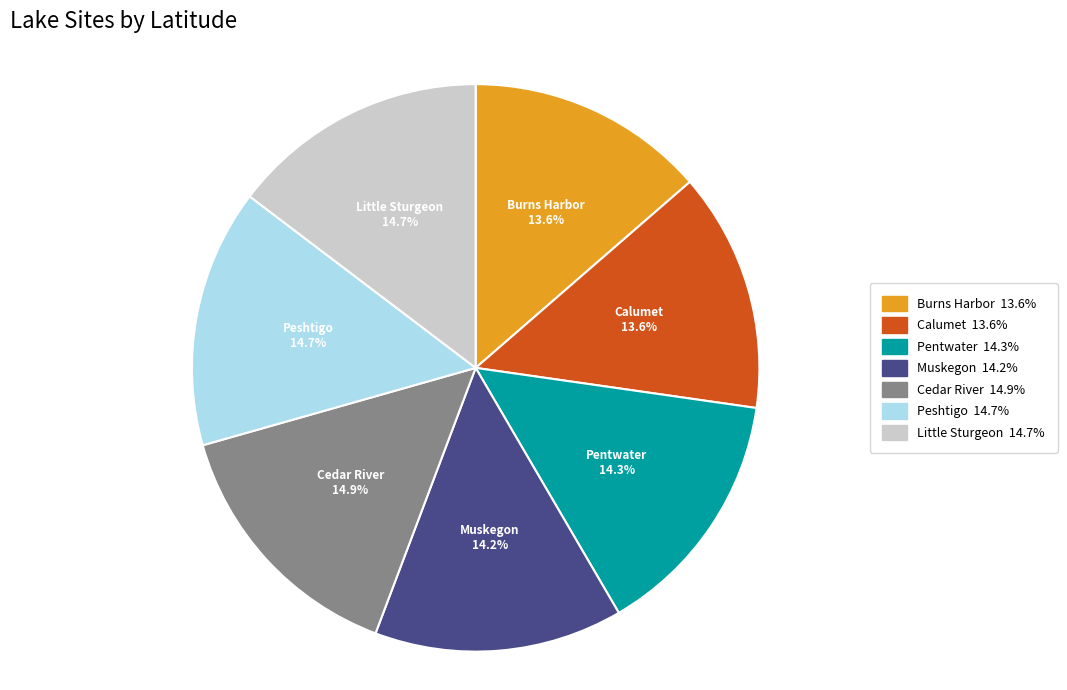

Does any single category account for the majority?

No